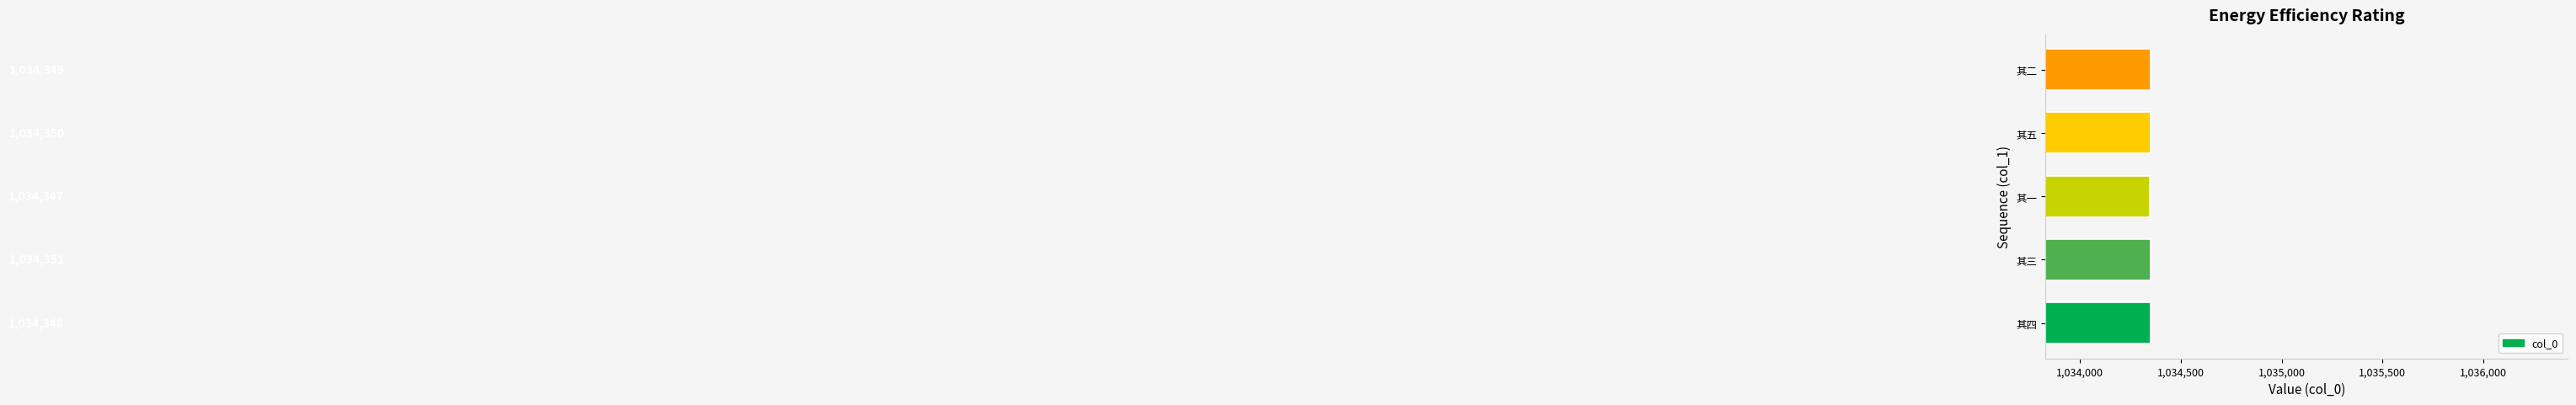

What is the minimum value shown in the chart?

1034347